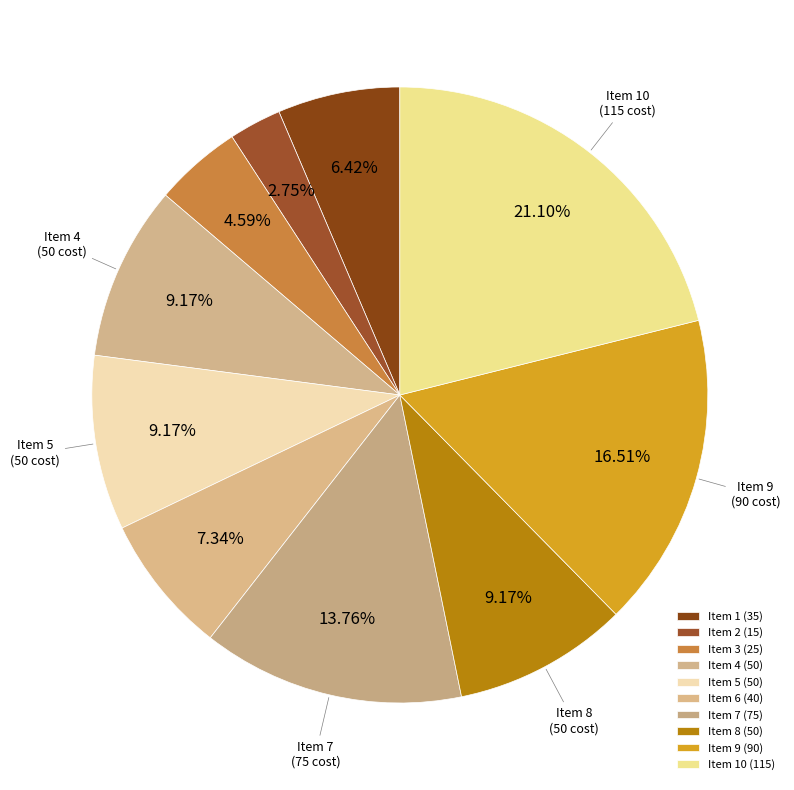

How many segments does this pie chart have?

10